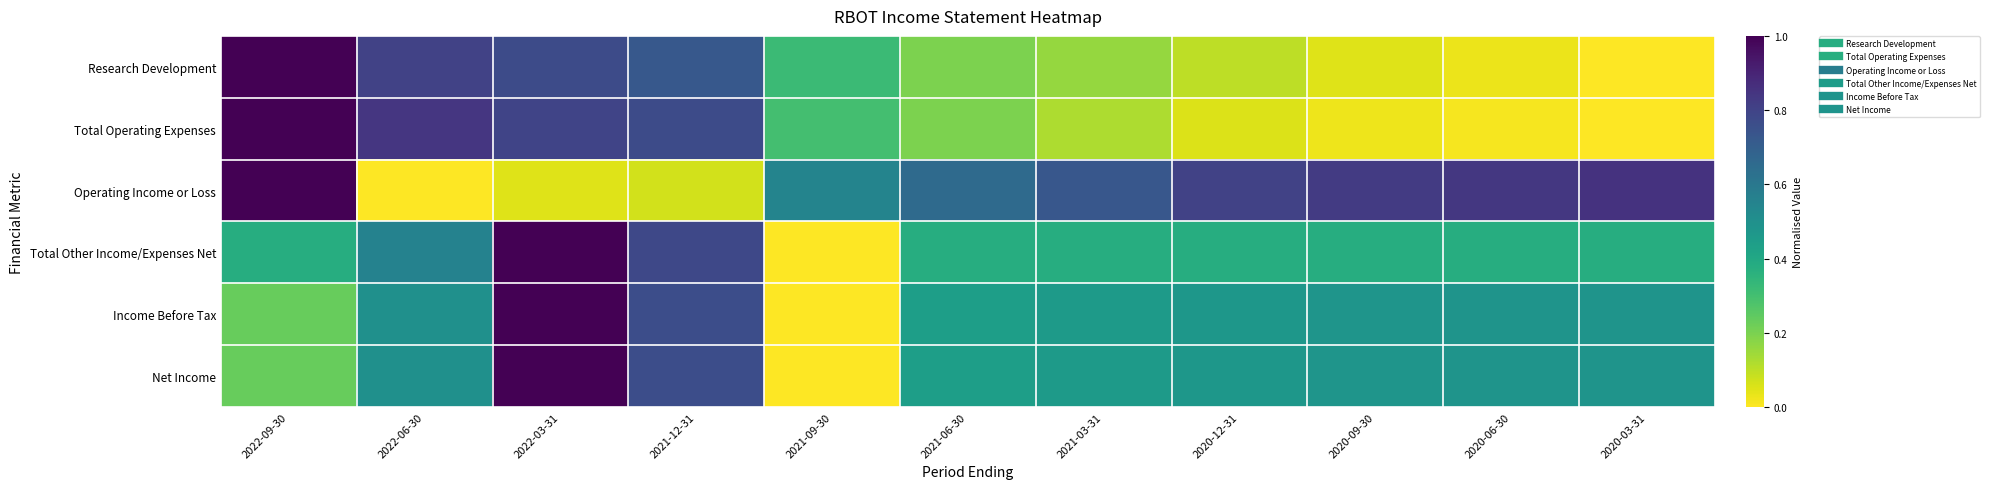

Which series has the largest range (max minus min)?

Research Development